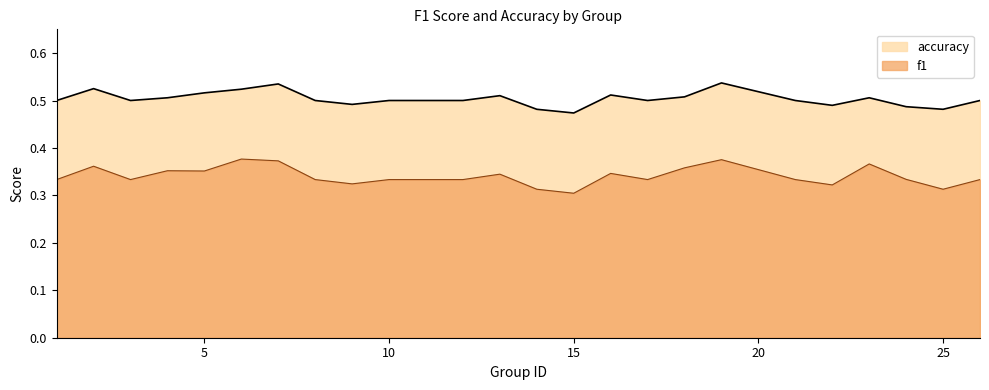

What is the smallest value displayed?

0.3